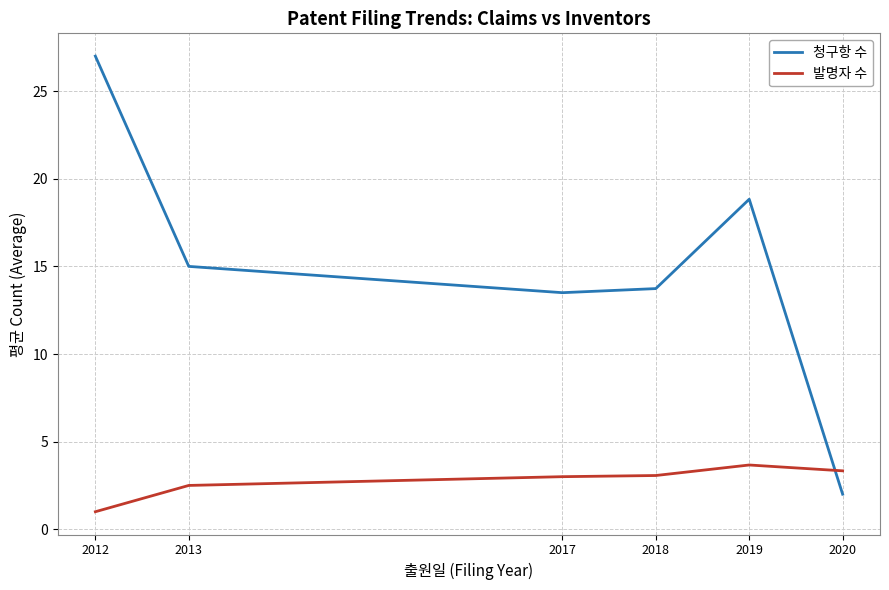

Is the value of 청구항 수 at 2013 greater than the value of 발명자 수 at 2012?

Yes